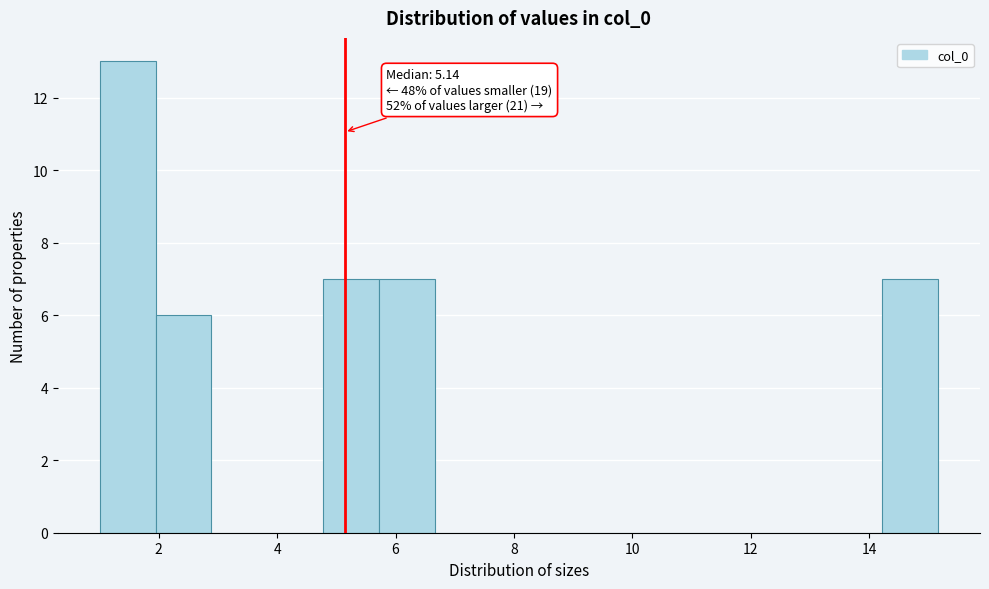

Over which range of the x-axis is the bar tallest?

1.0 to 2.0